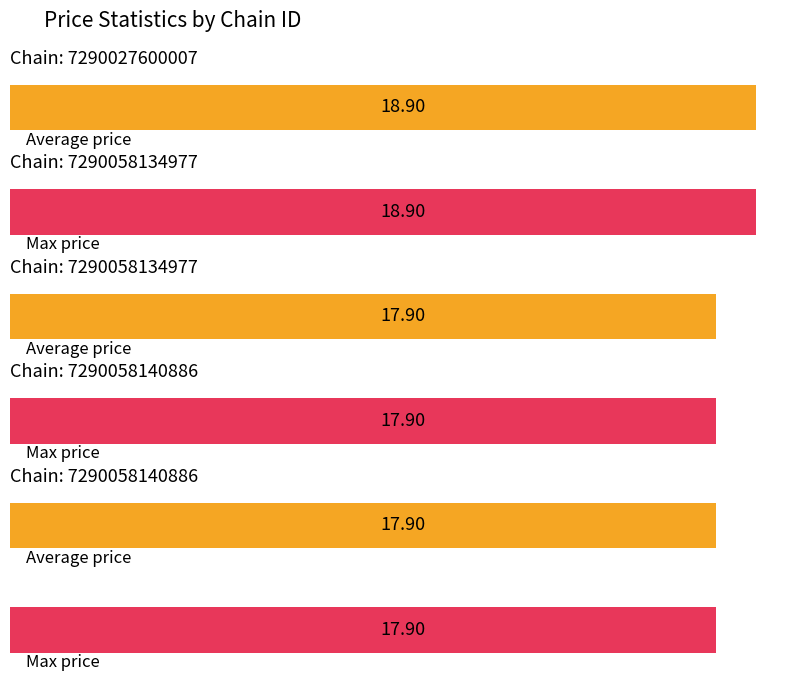

What is the difference between the maximum and minimum values in the Average price series?

1.0